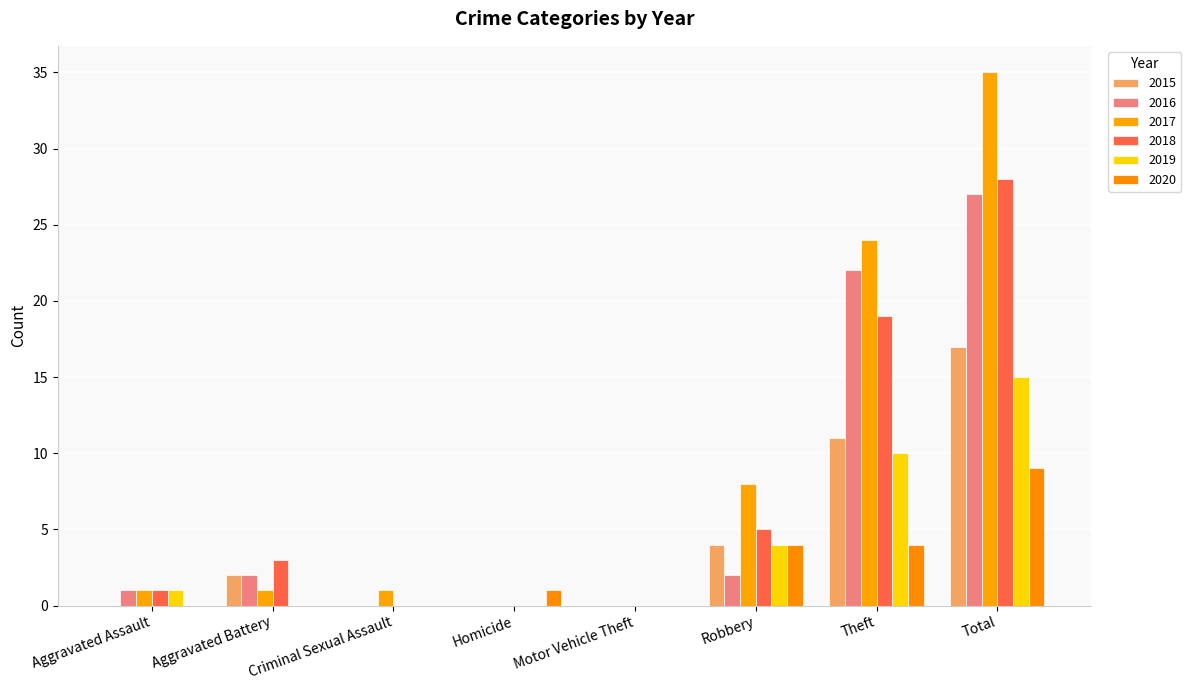

Which category has the lowest value across all series?

Aggravated Assault